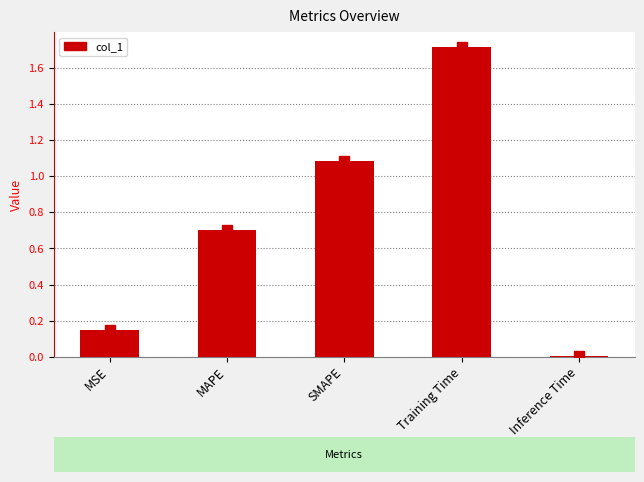

Are the bars horizontal?

No